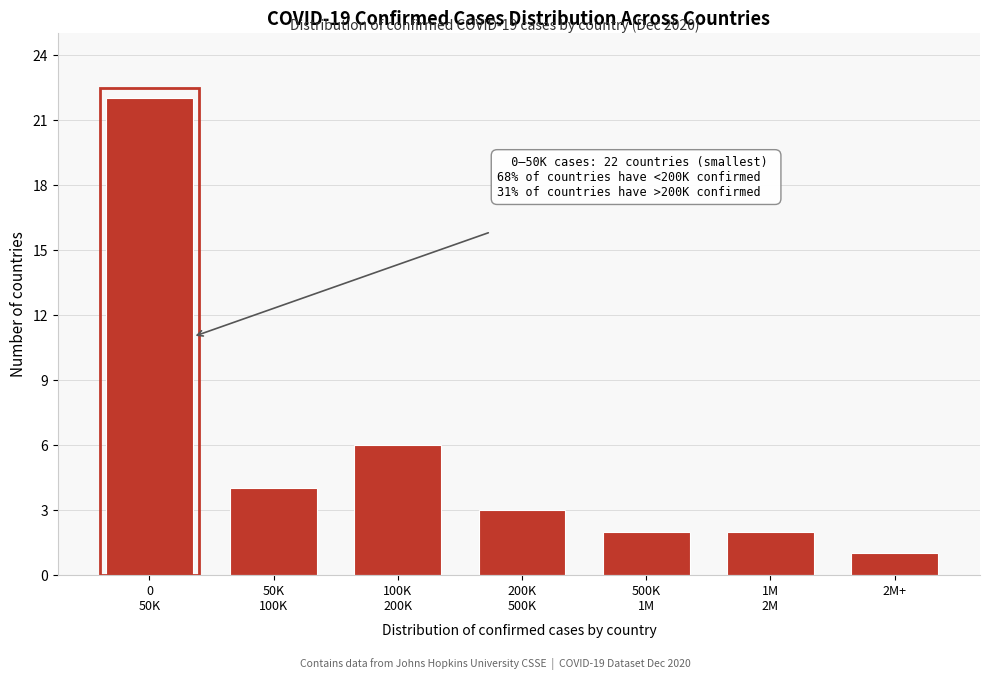

Reading left to right, list all the values displayed in this chart.

22	4	6	3	2	2	1